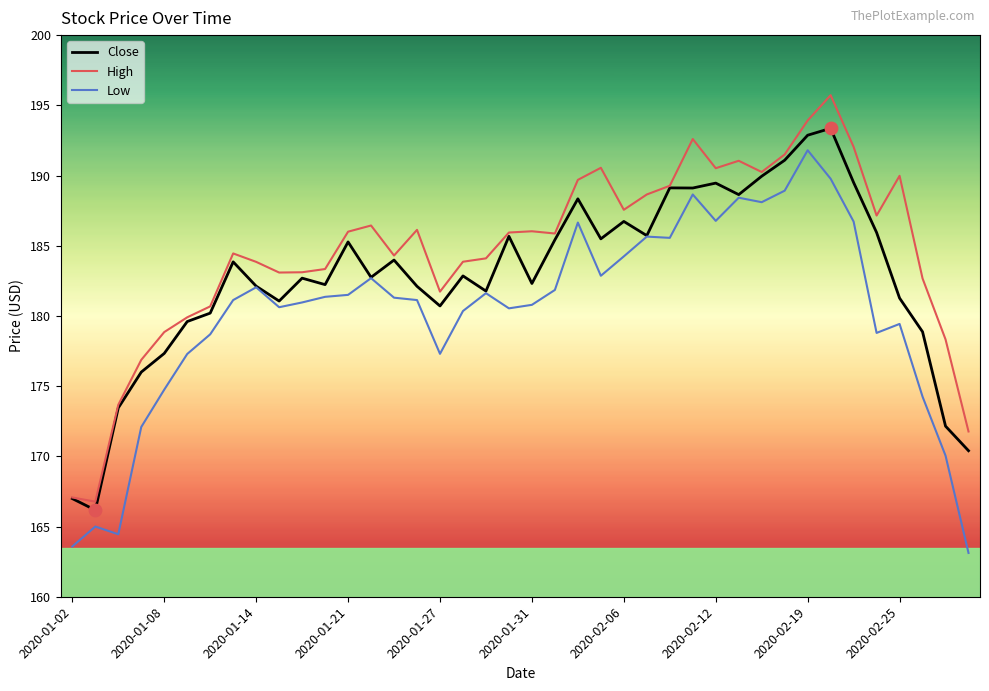

What is the greatest value displayed?

195.7